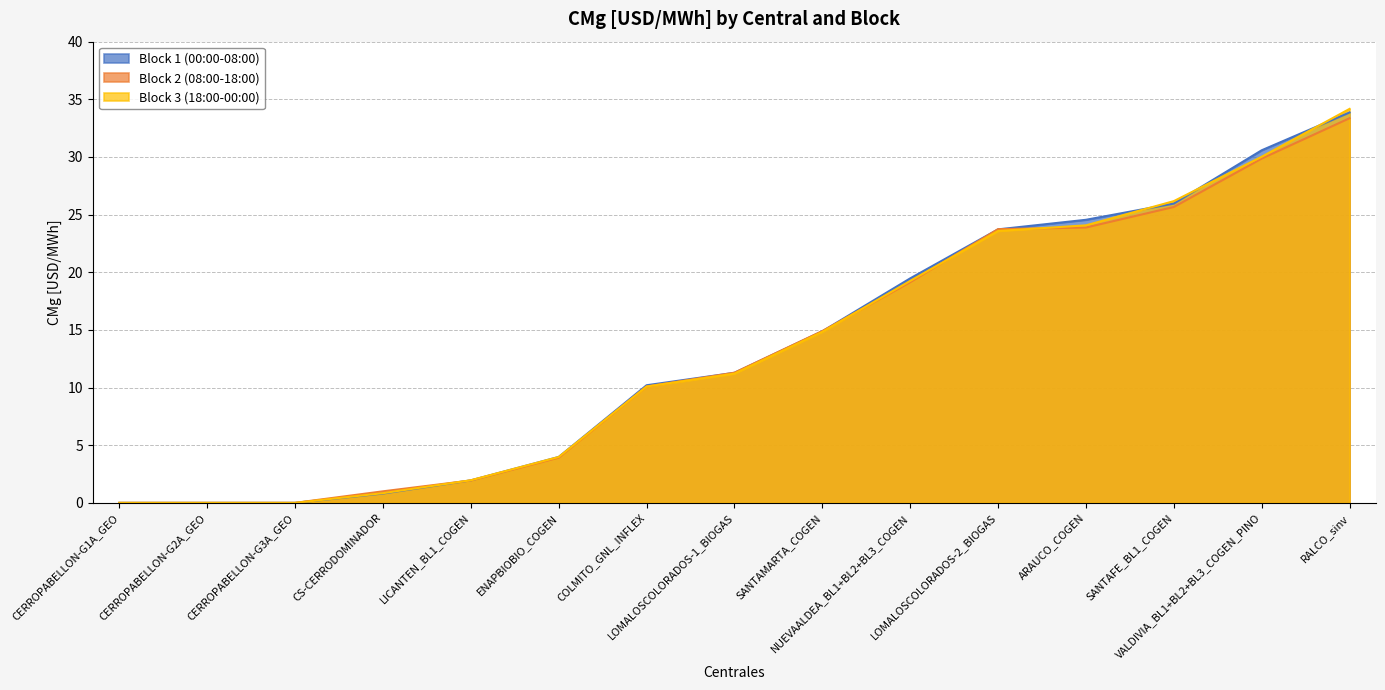

At how many categories does at least one series exceed 15?

6